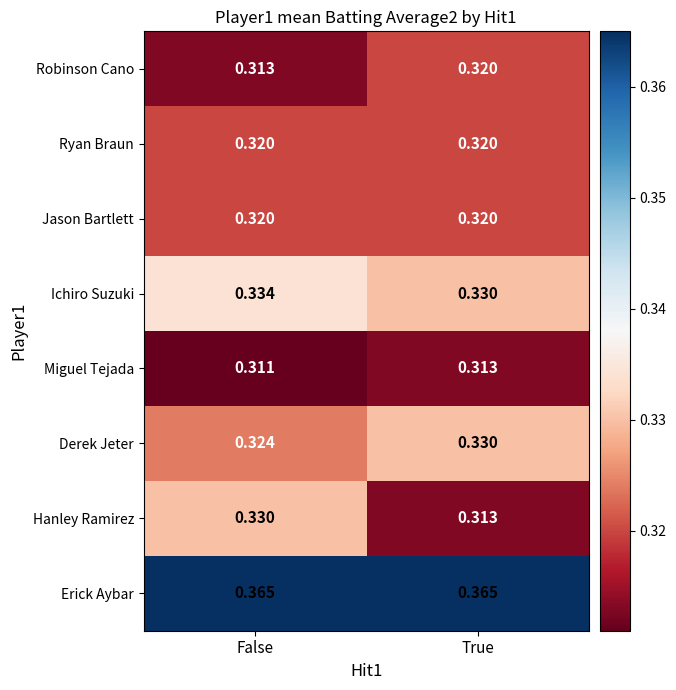

At which label is Ichiro Suzuki closest to 0?

True